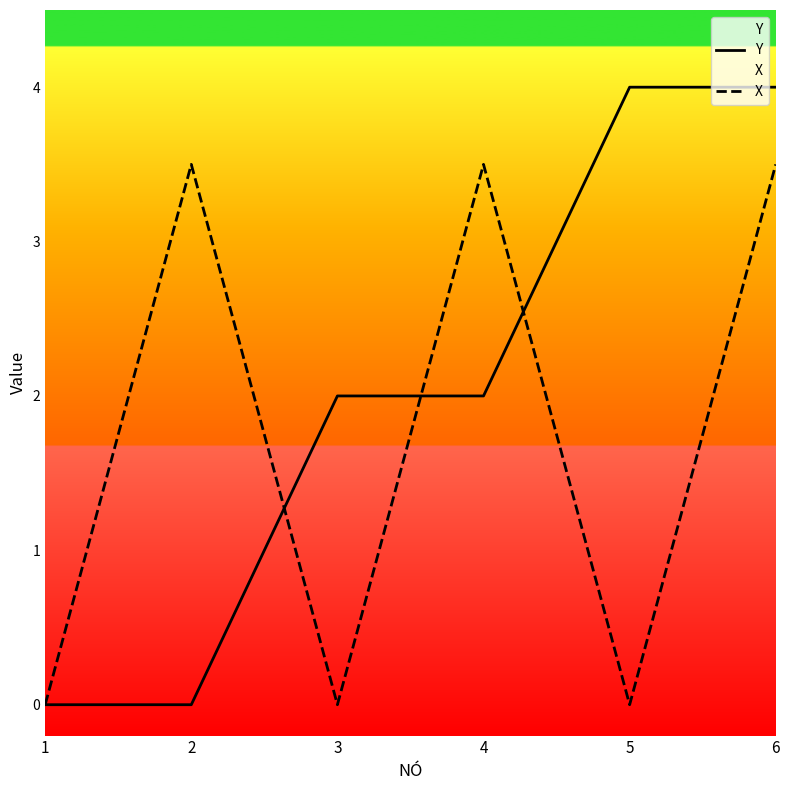

Does the chart have visible grid lines?

No